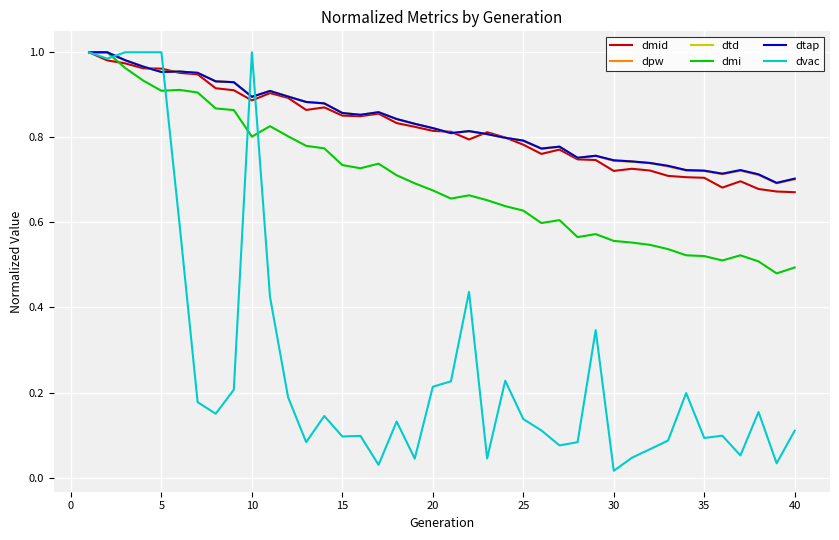

After their last crossing, which series has the higher values: dmi or dvac?

dmi